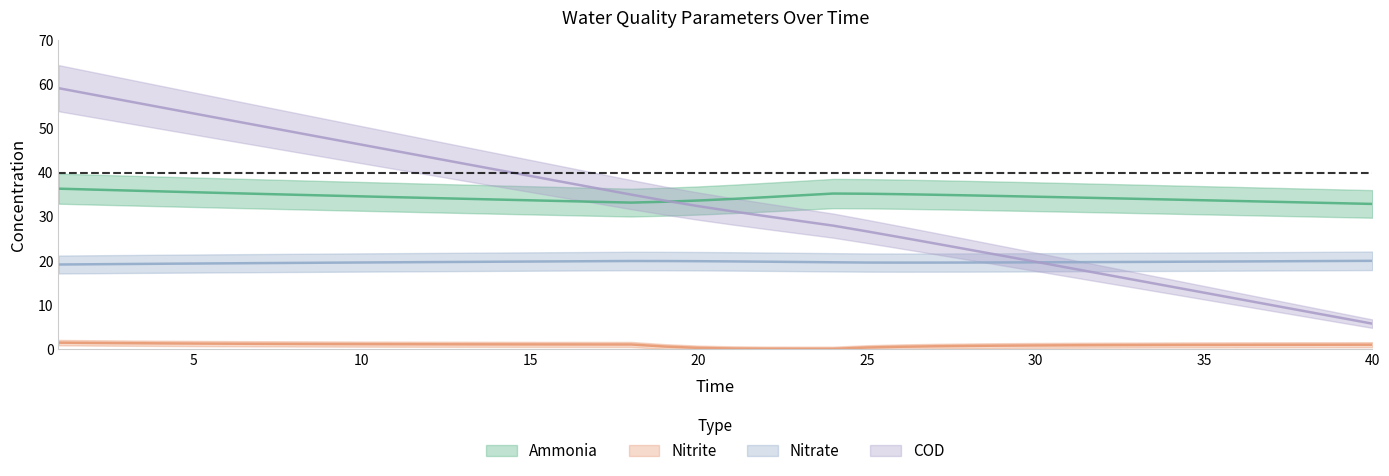

What is the difference between the maximum and minimum values in the ammonia series?

3.5